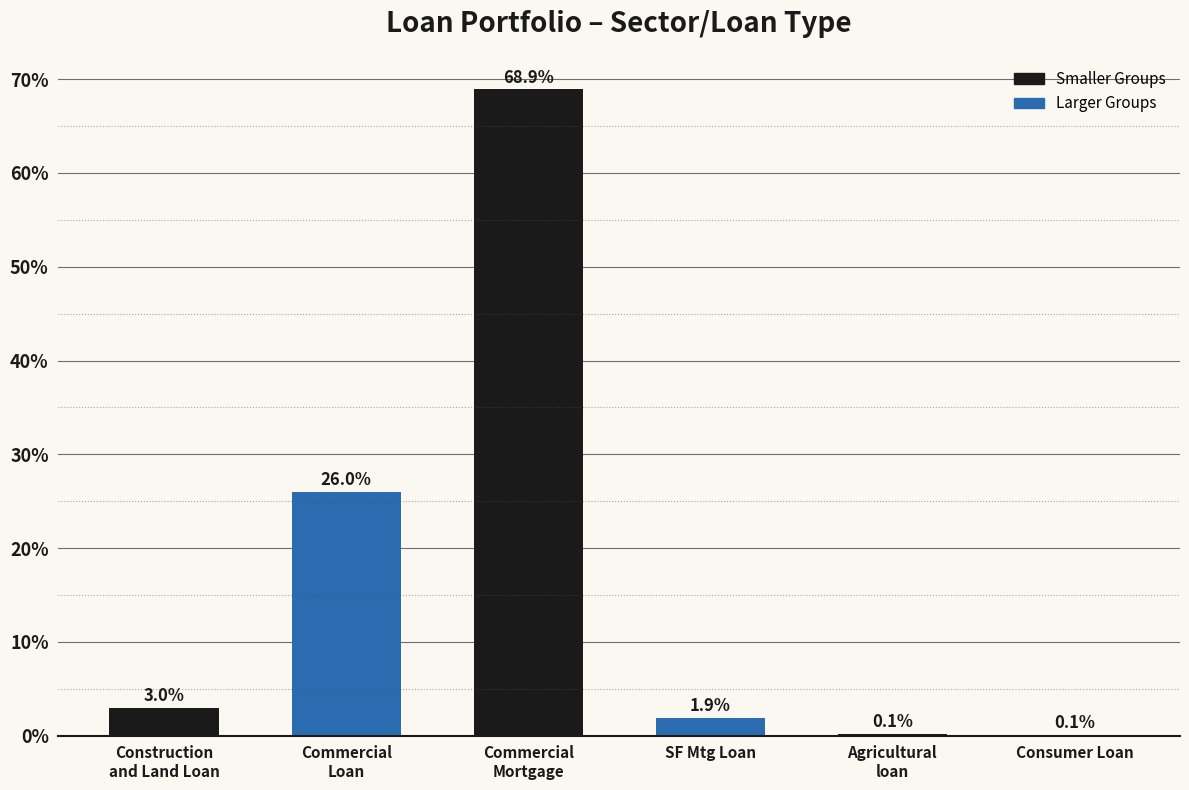

Reading right to left, extract all data points from this chart.

0.1	0.1	1.9	68.9	26.0	3.0